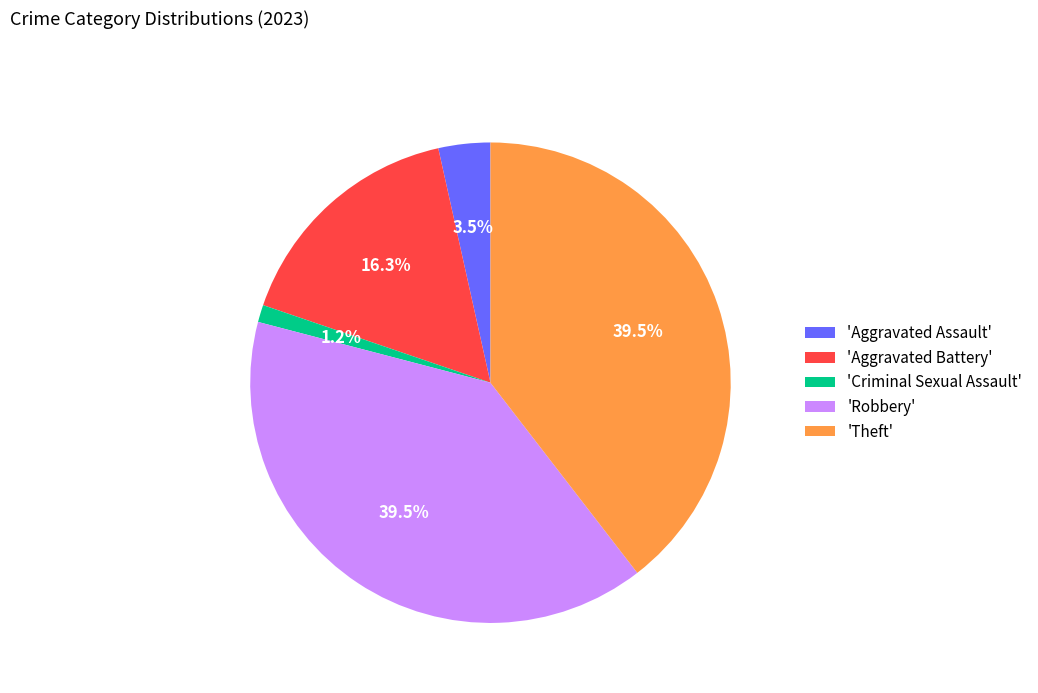

Is 'Criminal Sexual Assault' the majority of the pie?

No